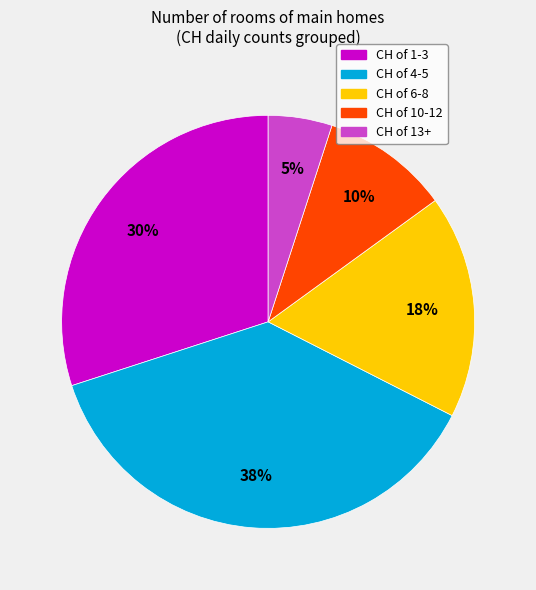

Is the sum of CH of 1-3 and CH of 6-8 greater than half?

No